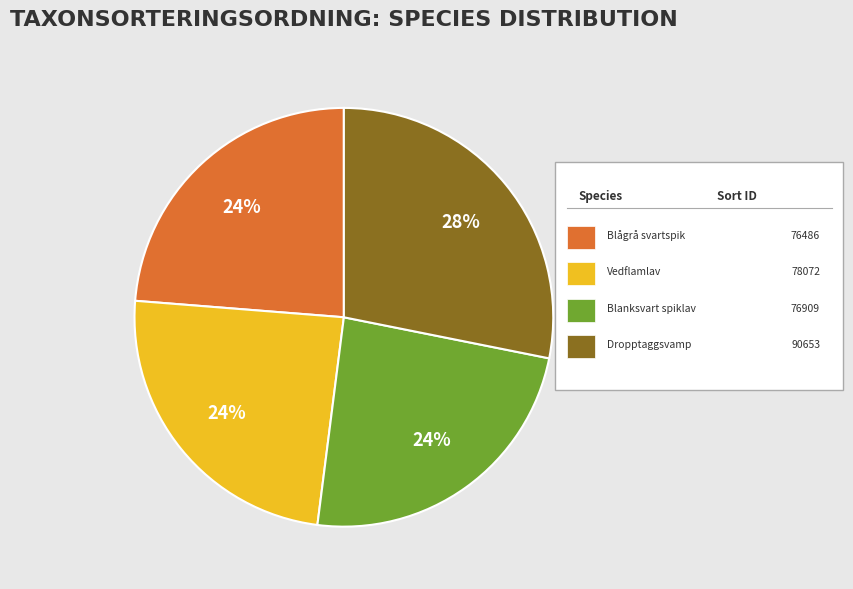

To the nearest percent, what is the average slice percentage?

25%